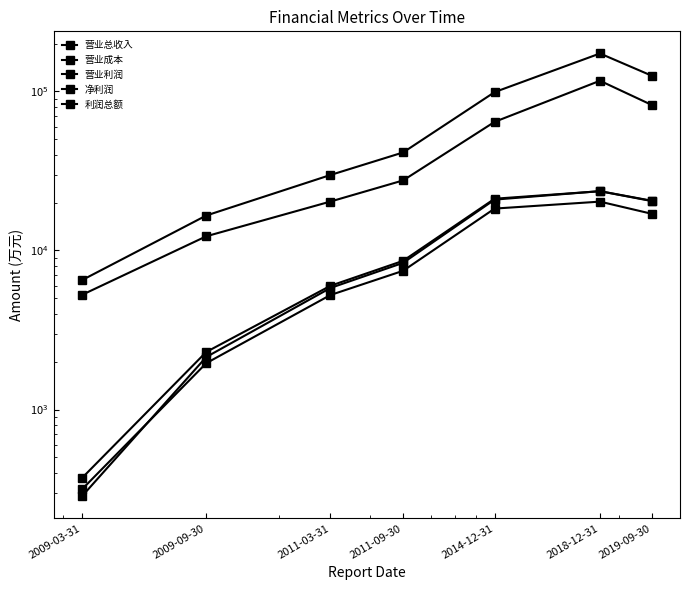

At how many categories does at least one series exceed 100683?

2